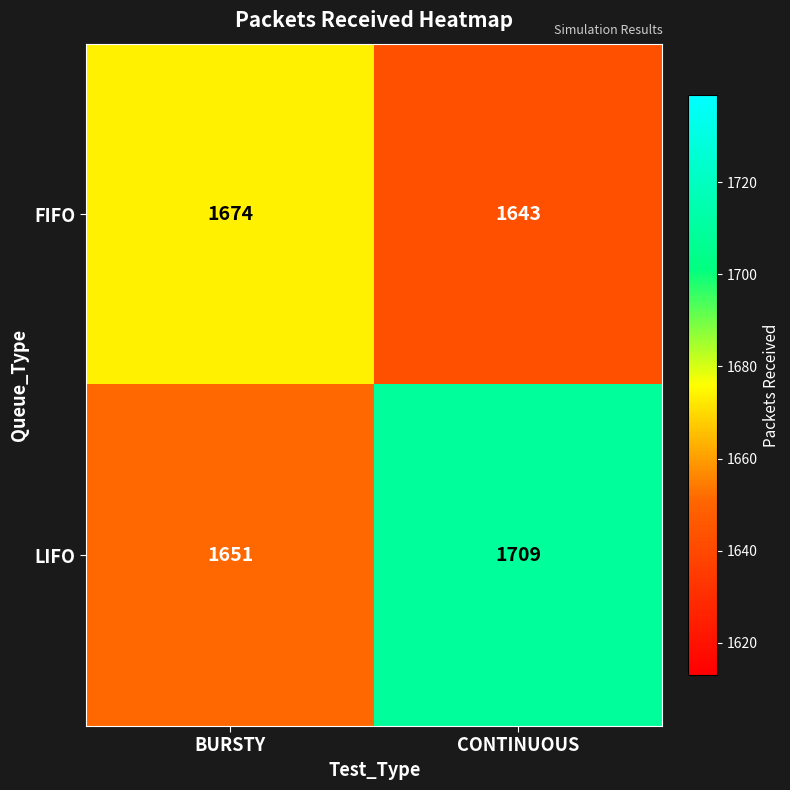

Reading right to left, list all the values displayed in this chart.

FIFO: CONTINUOUS=1643	BURSTY=1674
LIFO: CONTINUOUS=1709	BURSTY=1651